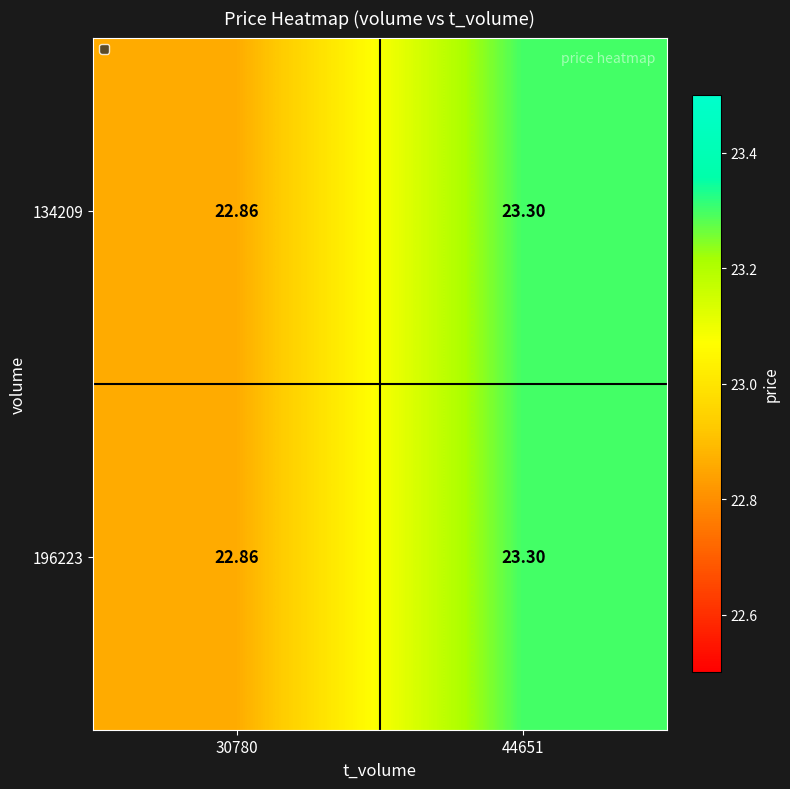

Is the value of 134209 at 44651 greater than the value of 196223 at 30780?

Yes